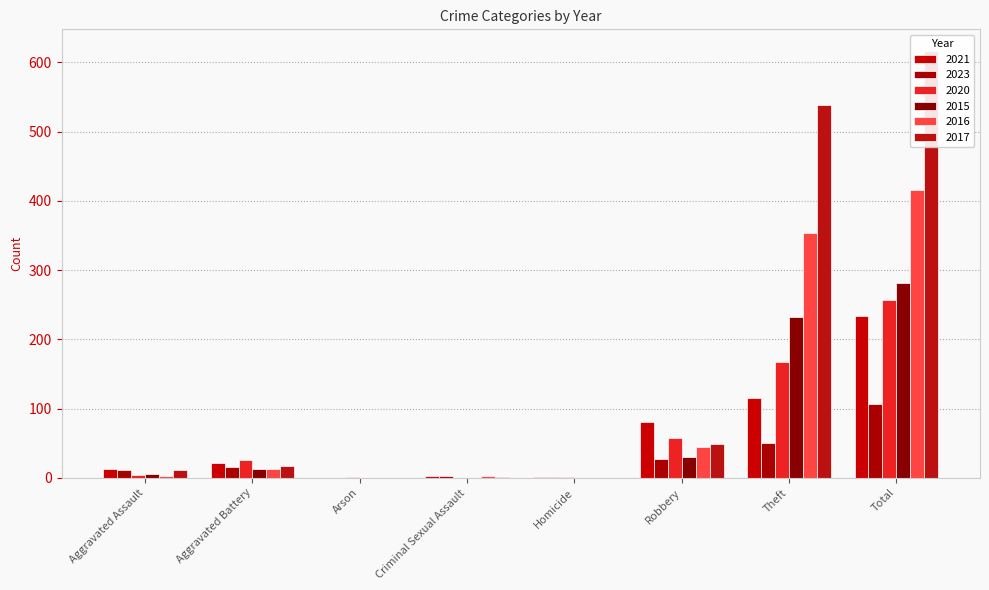

What is the sum of the 2016 values at Aggravated Battery and Criminal Sexual Assault?

15